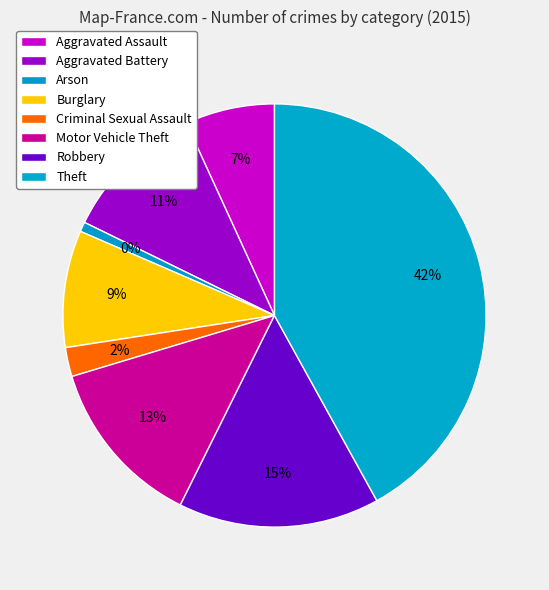

To the nearest percent, what is the difference between the Arson and Robbery slice percentages?

15%